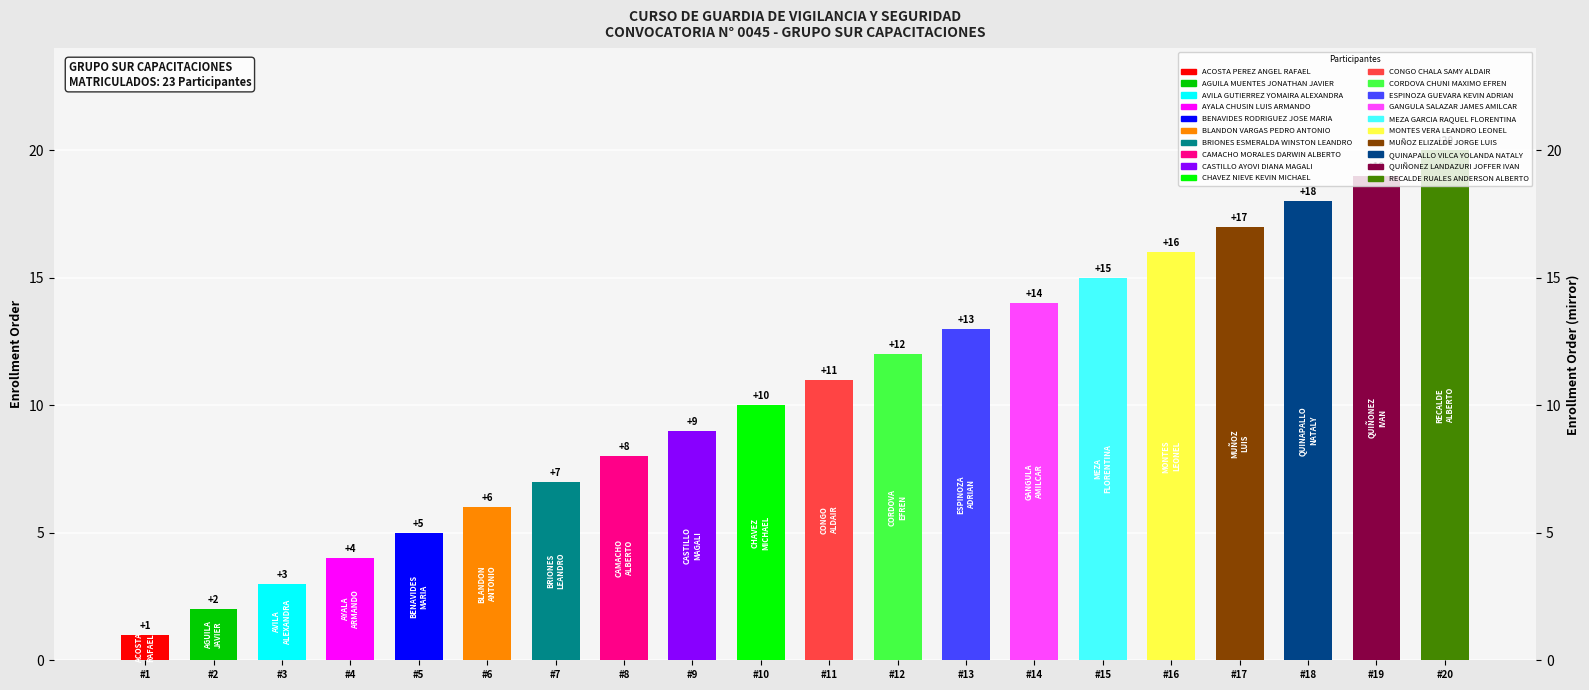

Count the number of data series in this chart.

1